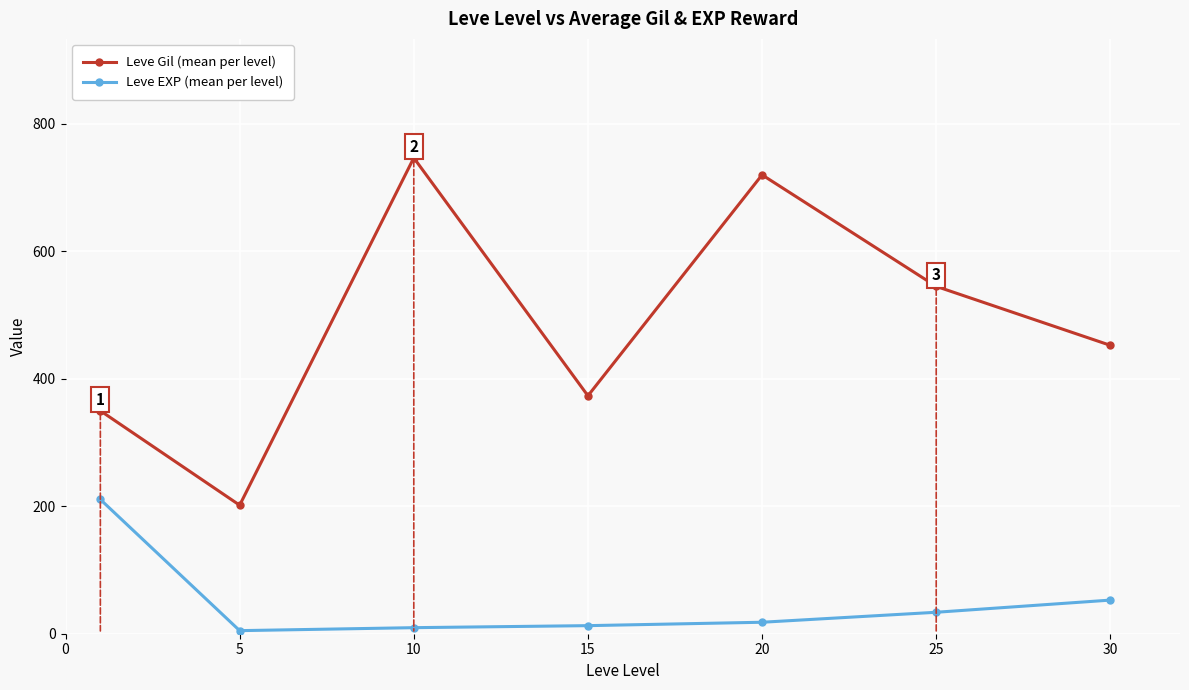

What is the value of the Leve Gil (mean per level) point at the 1st from the left?

349.8